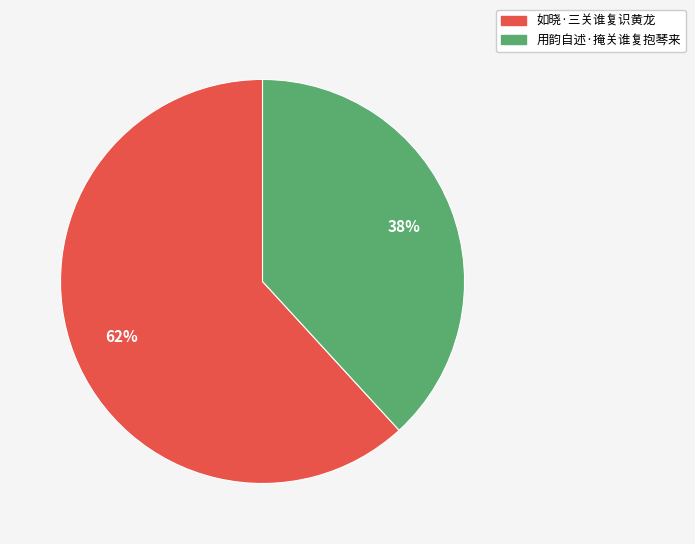

Approximately how many times larger is the value at 如晓·三关谁复识黄龙 compared to 用韵自述·掩关谁复抱琴来?

1.6